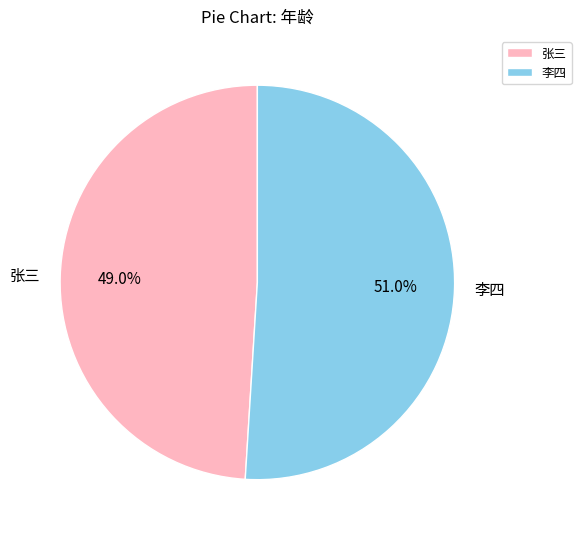

How many slices are in this pie chart?

2